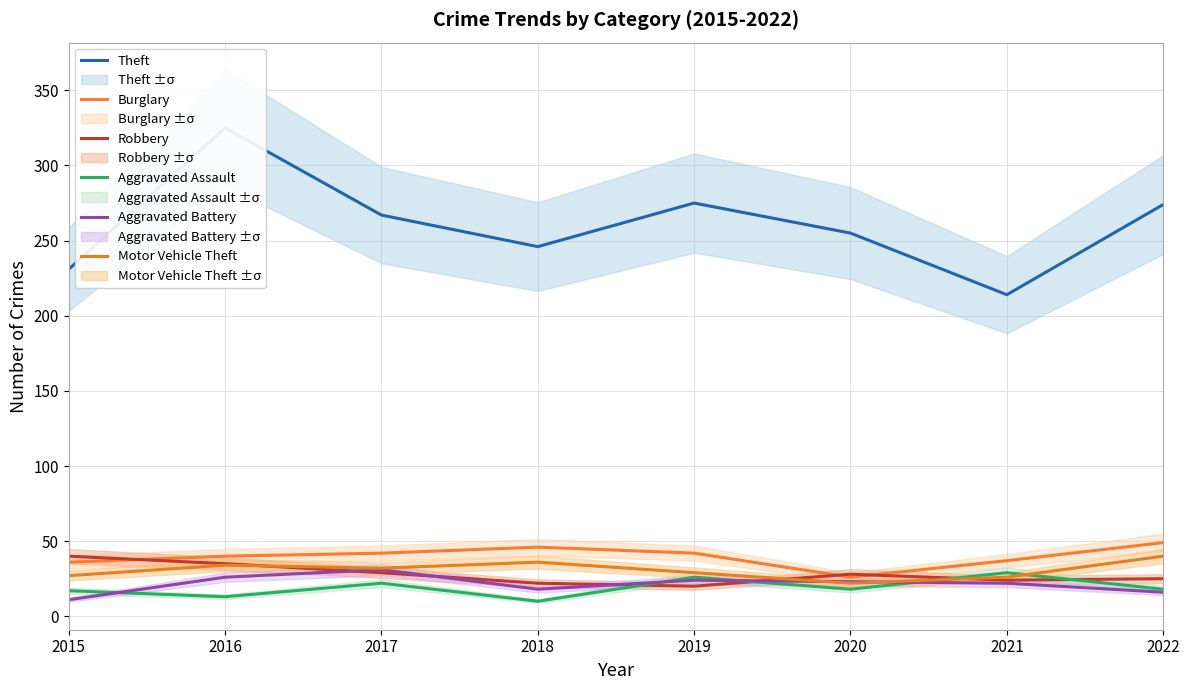

True or false: Aggravated Battery and Burglary intersect in this chart.

False